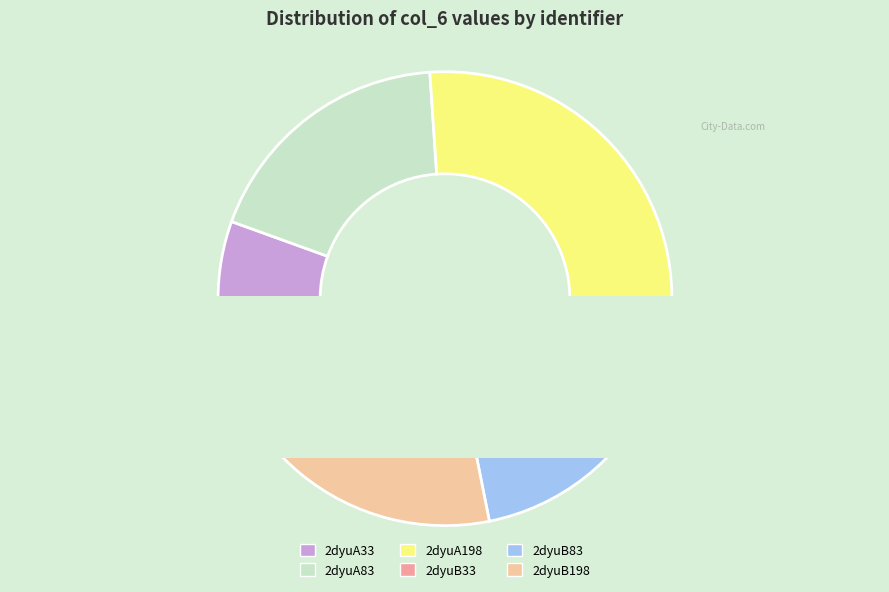

Is there any slice that represents more than half of the pie?

No